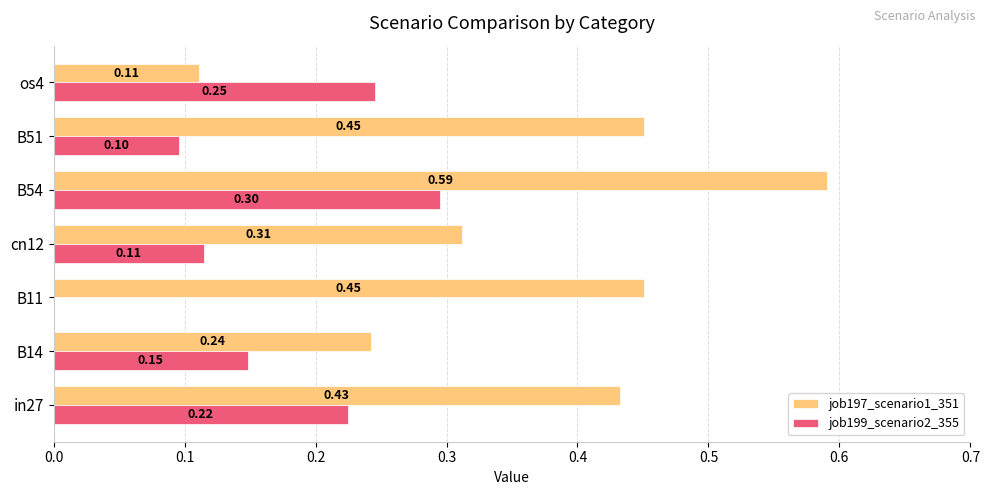

Between cn12 and B54, which series saw the biggest shift?

job197_scenario1_351